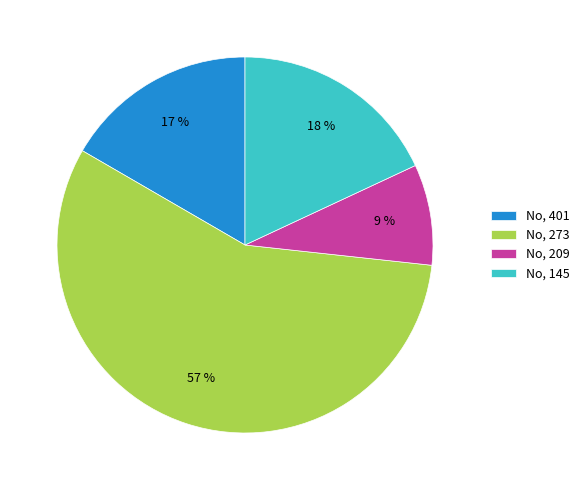

How many segments does this pie chart have?

4